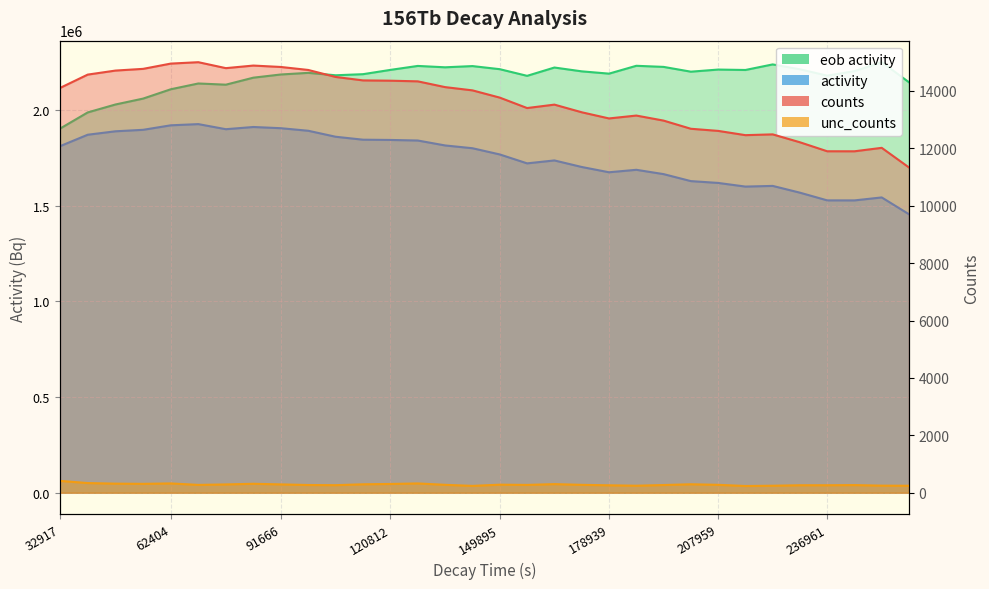

What is the sum of the activity values at 47700 and 244209?

26603.0